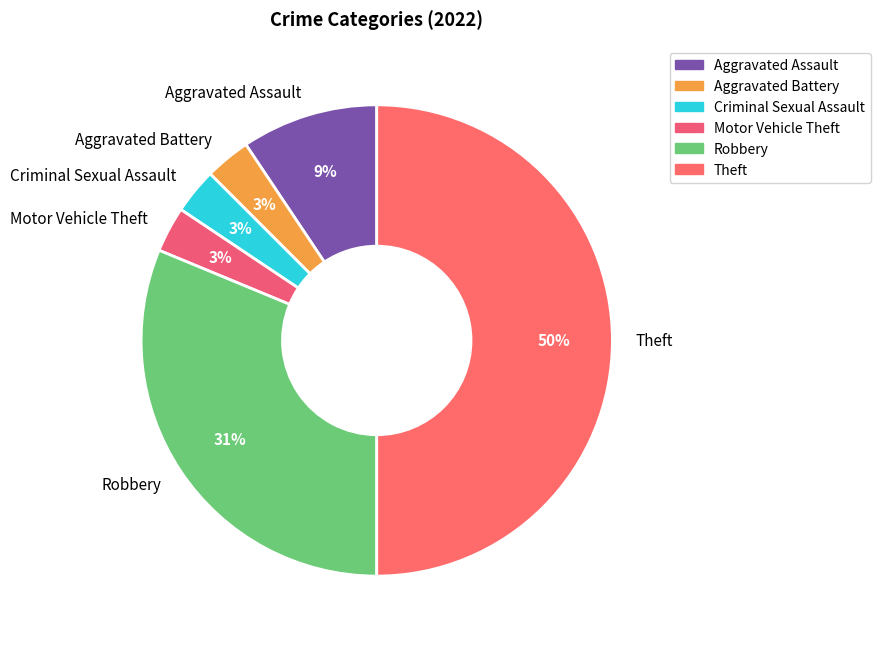

Is Criminal Sexual Assault the majority of the pie?

No